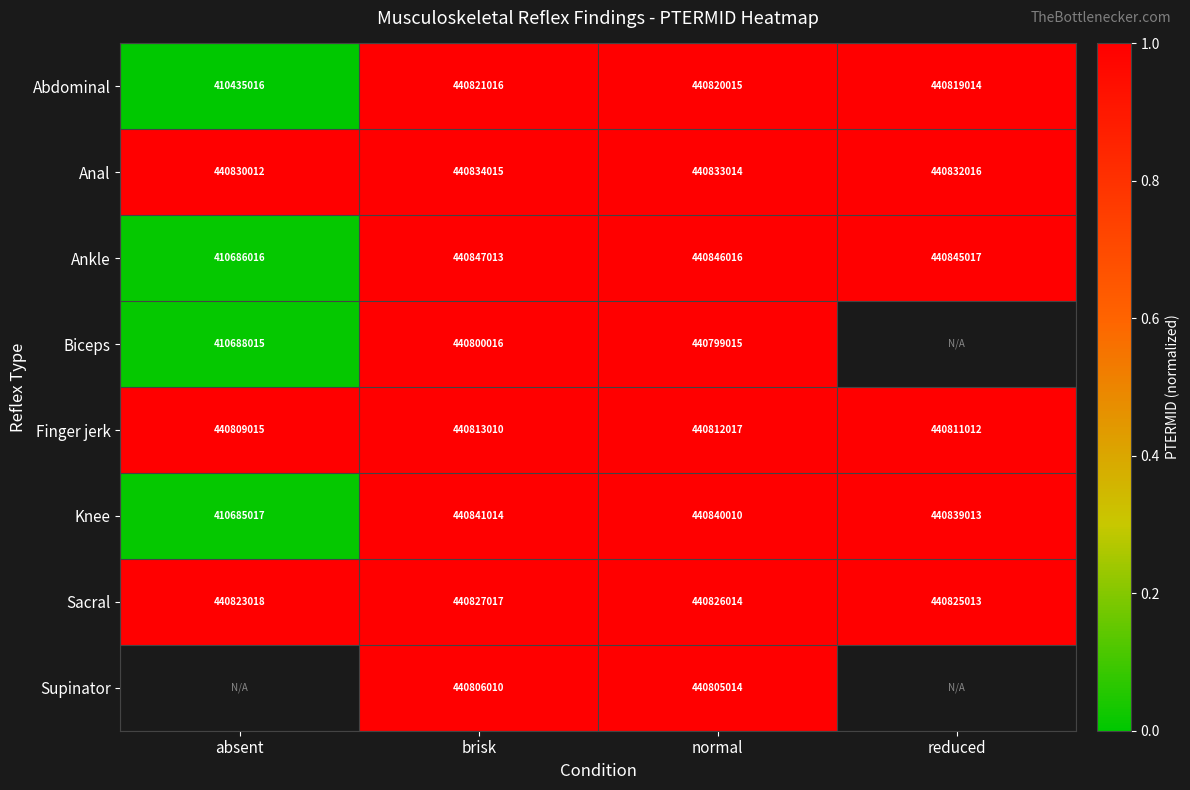

At which label does Abdominal reach its peak?

brisk